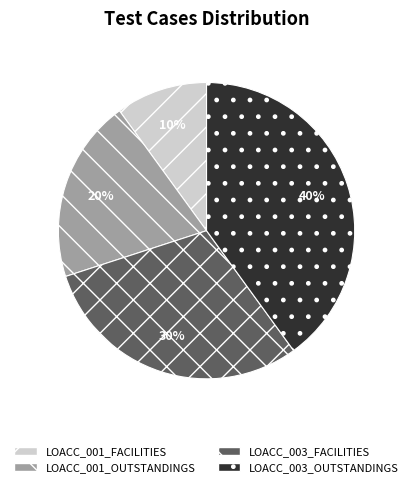

Between LOACC_003_FACILITIES and LOACC_001_FACILITIES, which is larger?

LOACC_003_FACILITIES